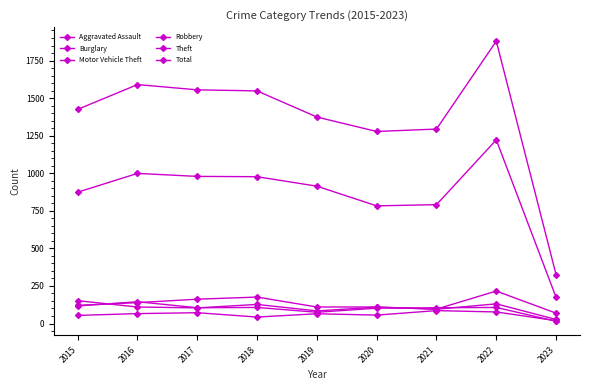

How many series are shown in this chart?

6